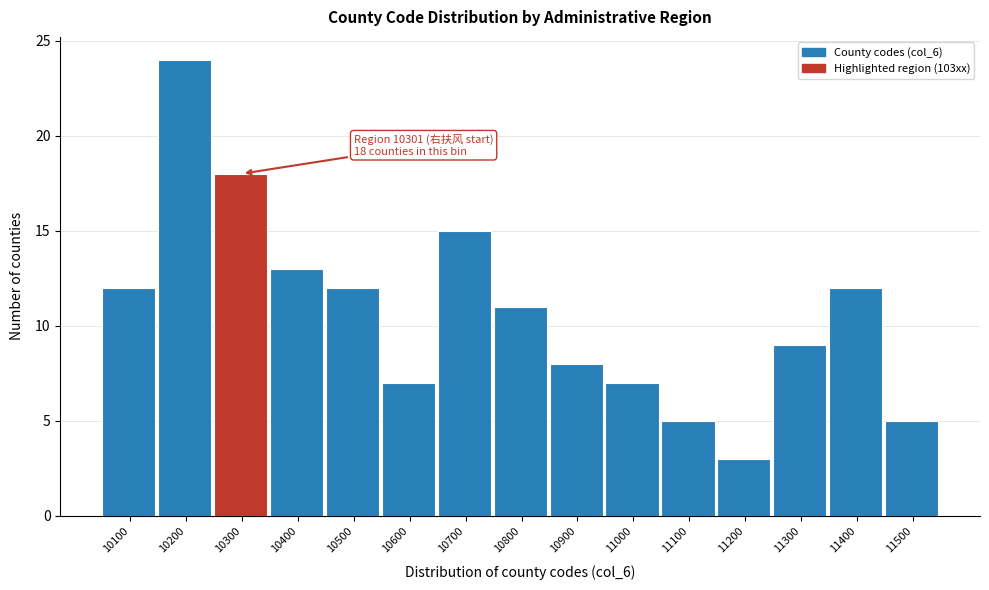

Reading right to left, extract all data points from this chart.

11500=5	11400=12	11300=9	11200=3	11100=5	11000=7	10900=8	10800=11	10700=15	10600=7	10500=12	10400=13	10300=18	10200=24	10100=12